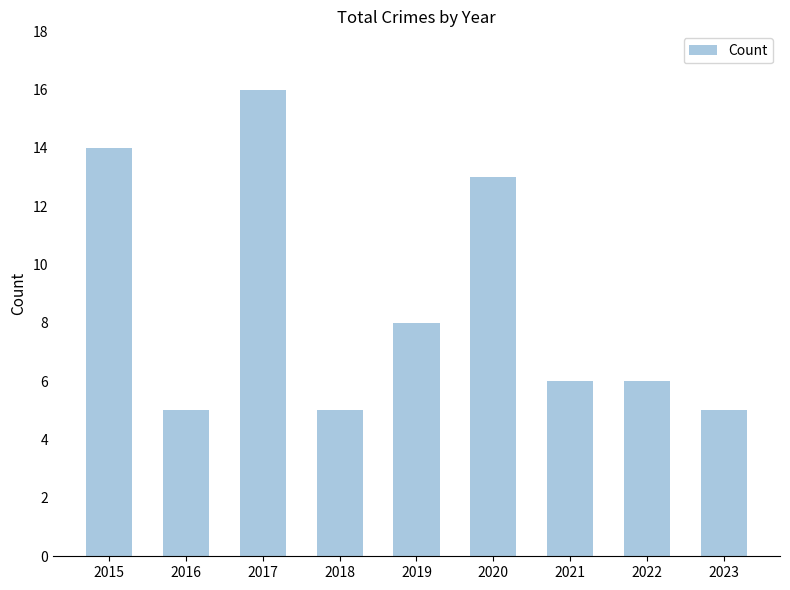

Is it true that the value at 2018 is 5?

True